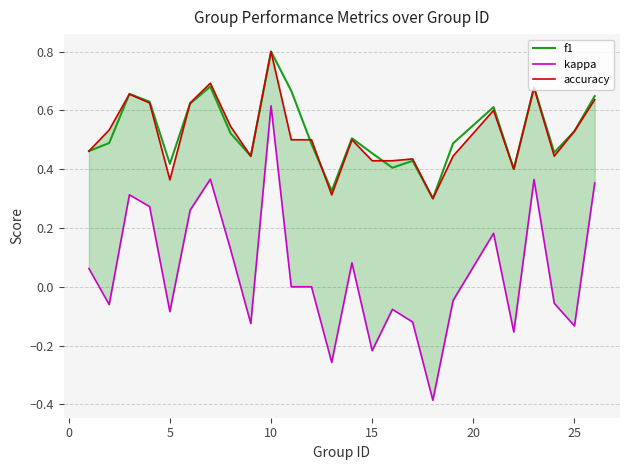

What is the highest value of the f1 series?

0.8